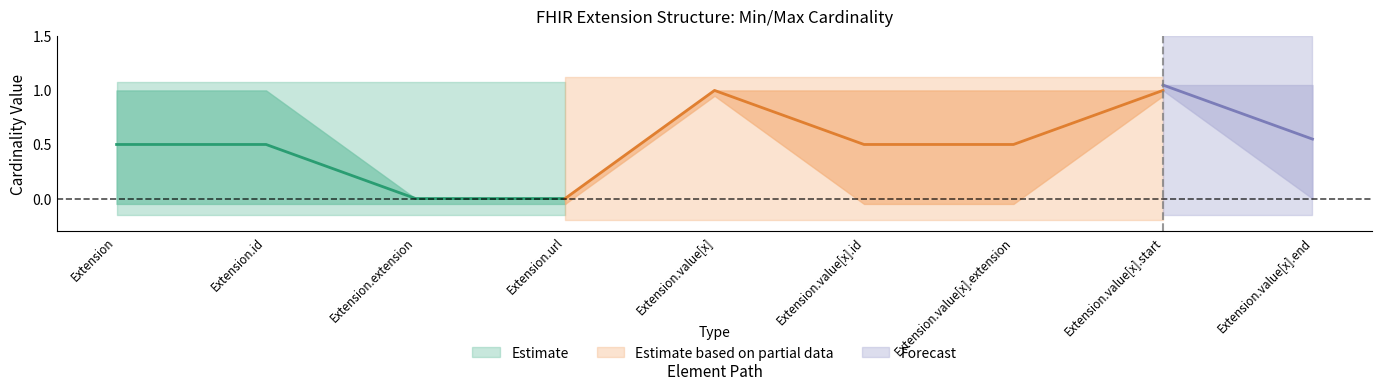

What is the label of the 5th point from the left?

Extension.value[x]